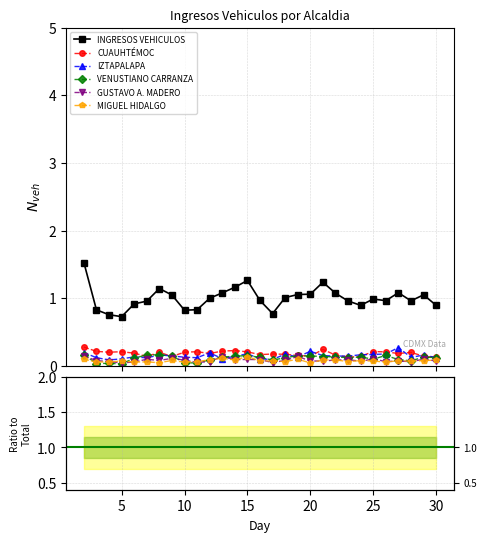

True or false: INGRESOS VEHICULOS and MIGUEL HIDALGO cross at least once.

False